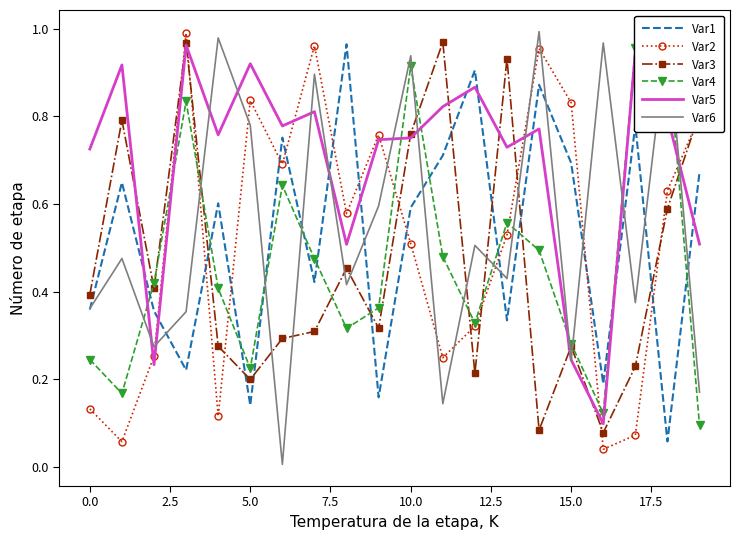

Which series ends up on top after the final intersection of Var3 and Var6?

Var3